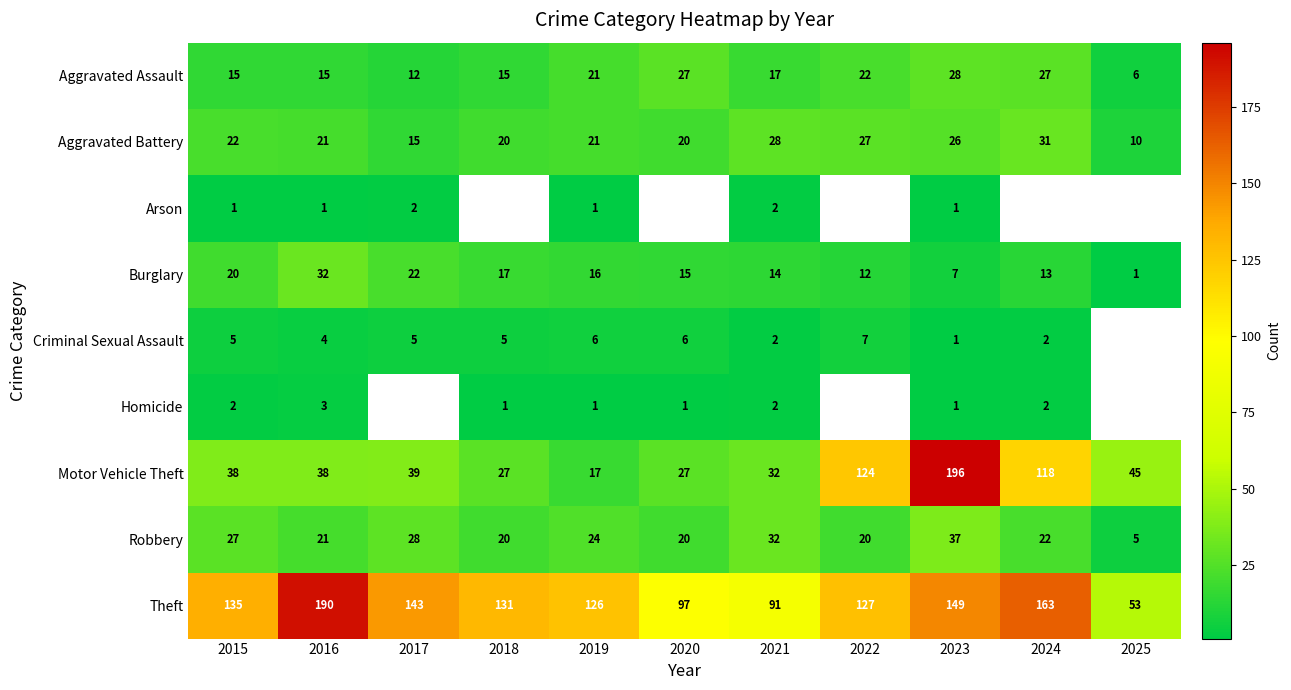

Count the number of data series in this chart.

9